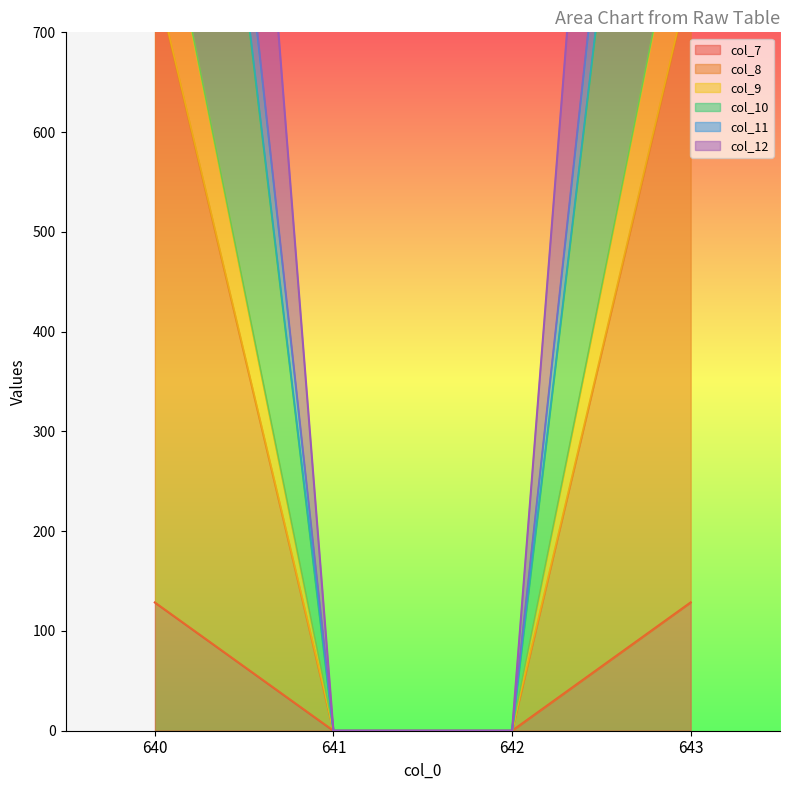

How many distinct data groups are displayed?

6